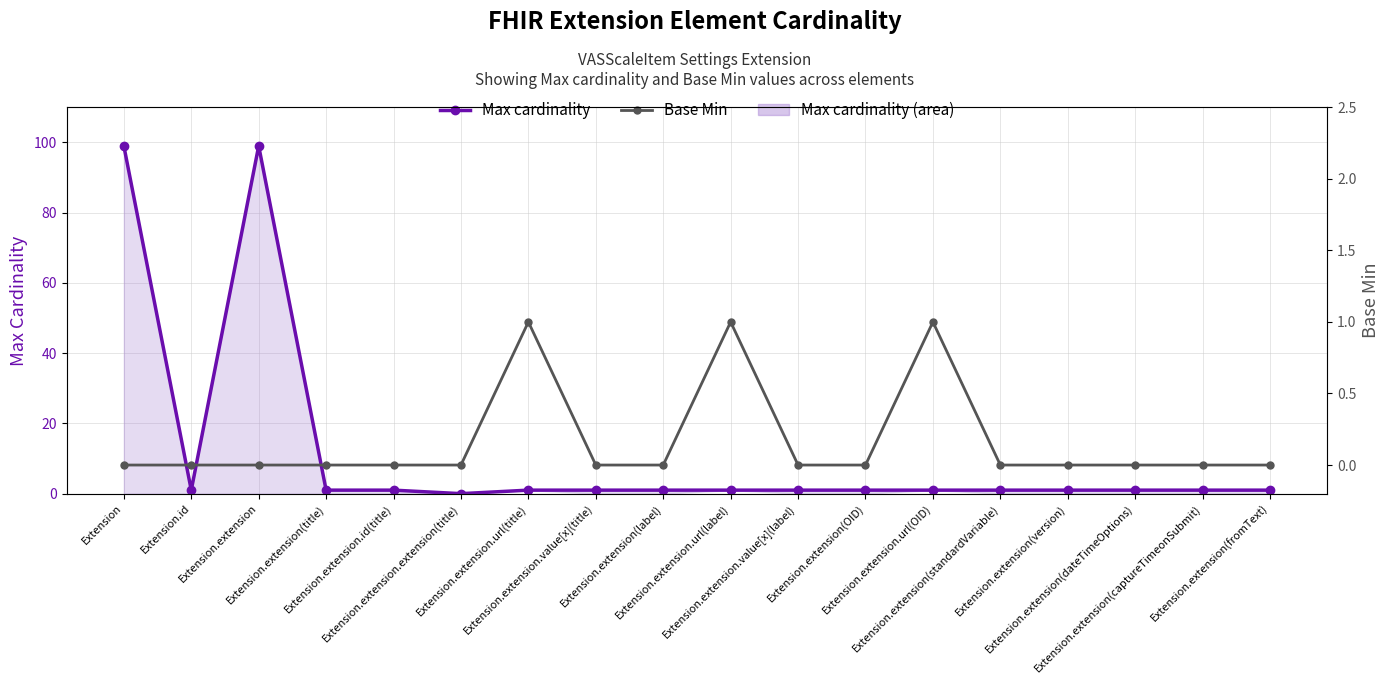

What is the difference between the maximum and minimum values in the Max cardinality series?

99